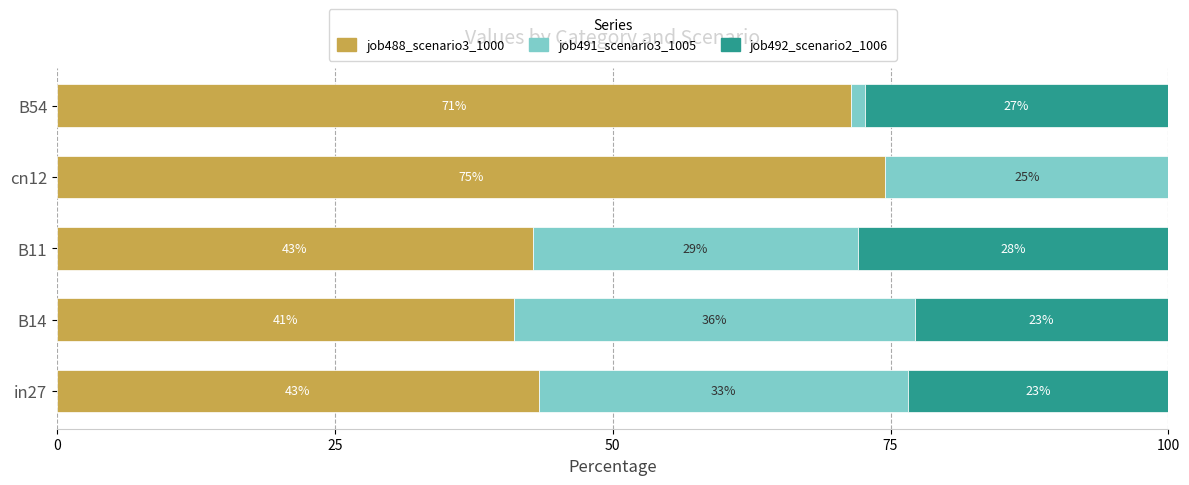

What are all the series names shown in the legend?

job488_scenario3_1000, job491_scenario3_1005, job492_scenario2_1006